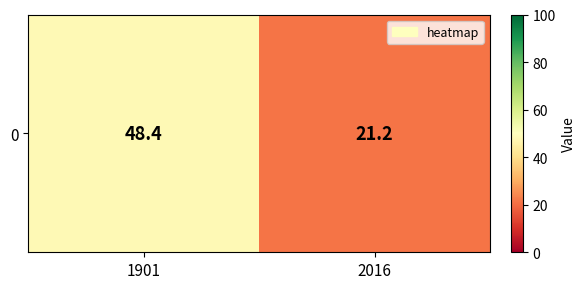

Reading left to right, what are all the values shown in this chart?

48.4	21.2